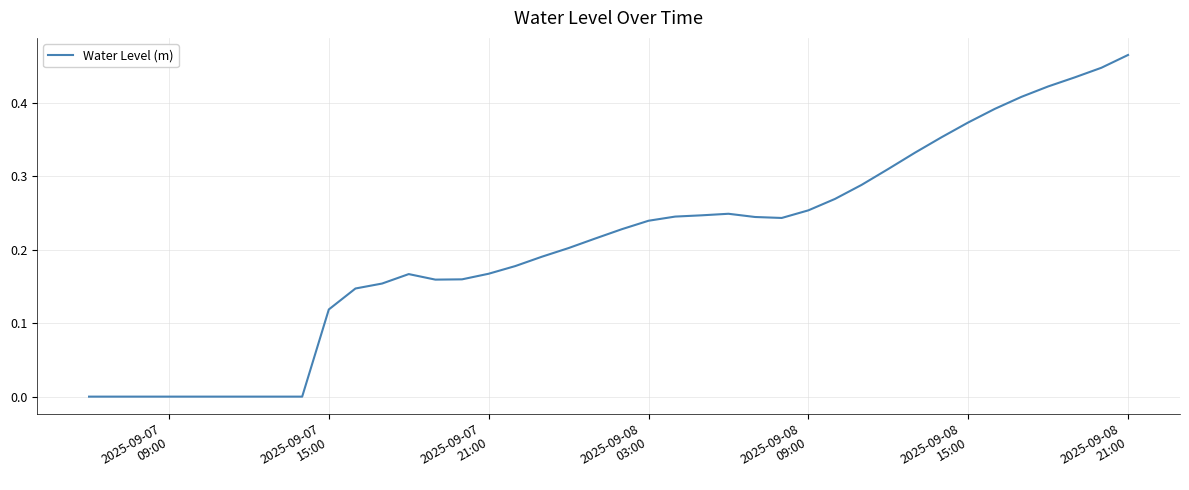

Reading left to right, what are all the values shown in this chart?

-0.0	-0.0	-0.0	-0.0	-0.0	-0.0	-0.0	-0.0	-0.0	0.1	0.1	0.2	0.2	0.2	0.2	0.2	0.2	0.2	0.2	0.2	0.2	0.2	0.2	0.2	0.2	0.2	0.2	0.3	0.3	0.3	0.3	0.3	0.4	0.4	0.4	0.4	0.4	0.4	0.4	0.5